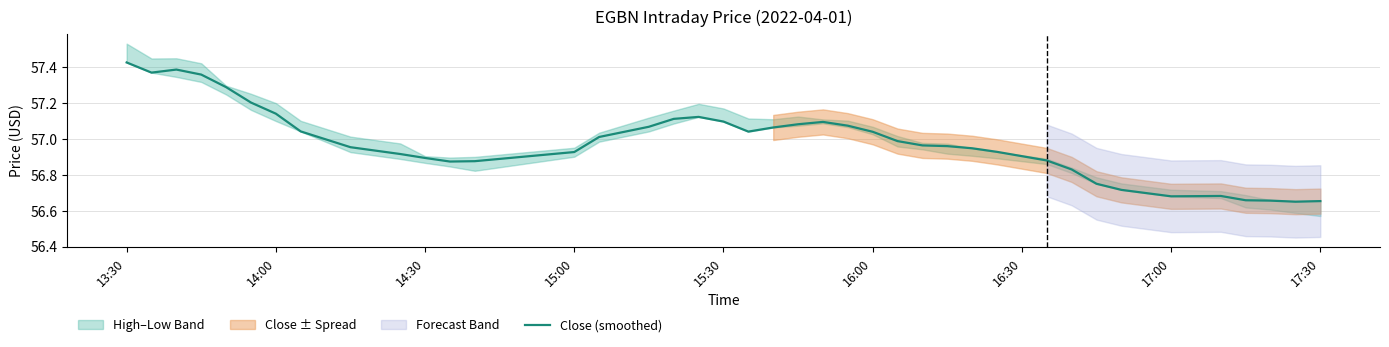

What is the minimum value shown in the chart?

56.6